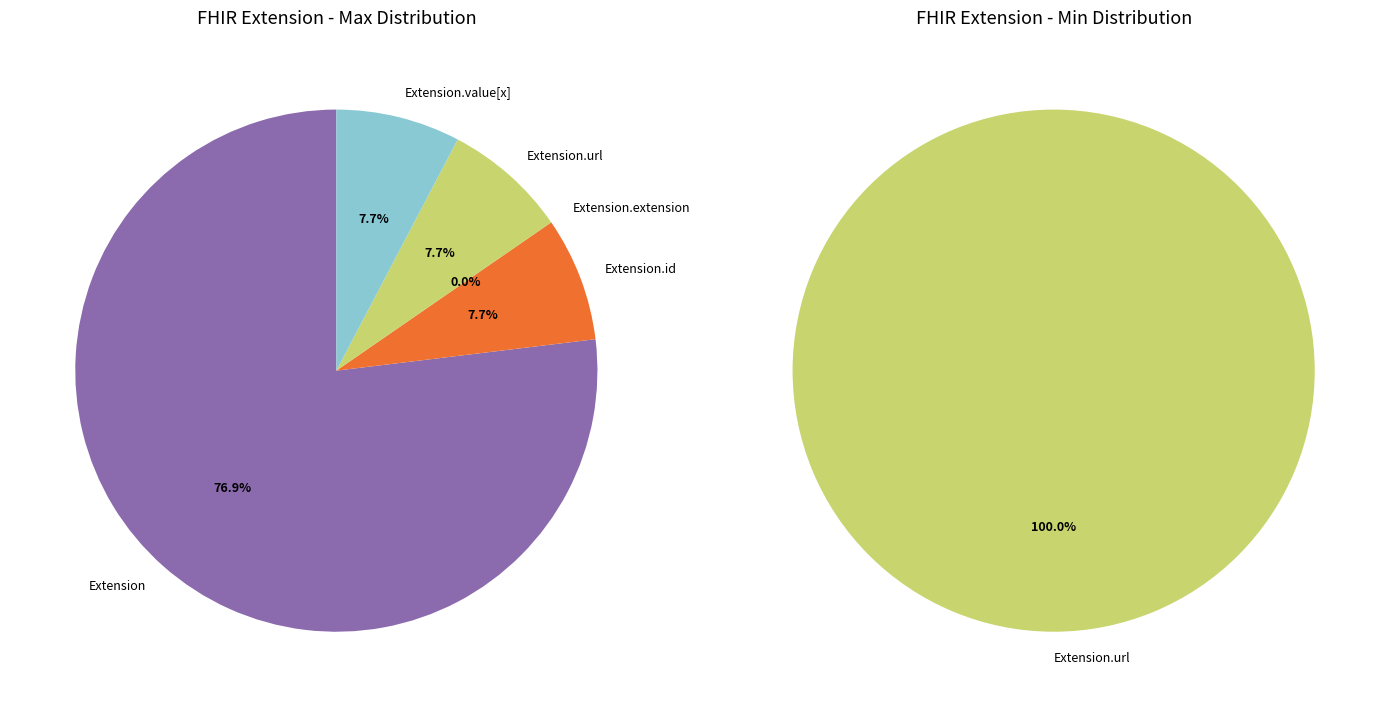

How many slices are in this pie chart?

5